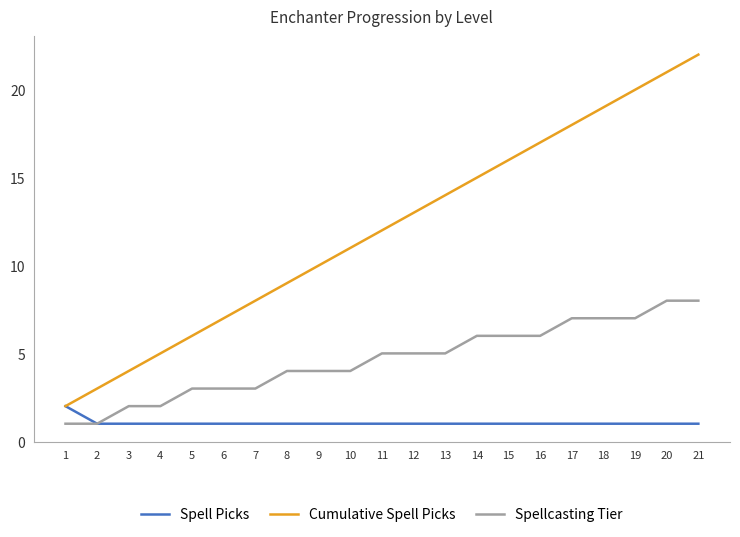

At which category is the sum across all series the highest?

21